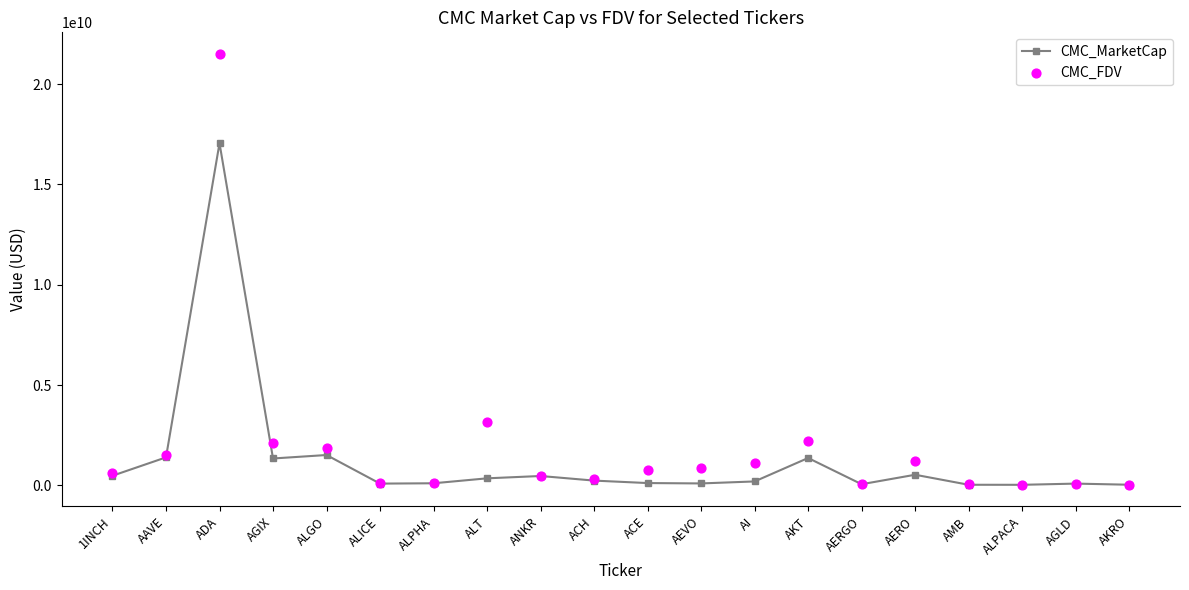

Which series has the widest spread of Y values?

CMC_FDV